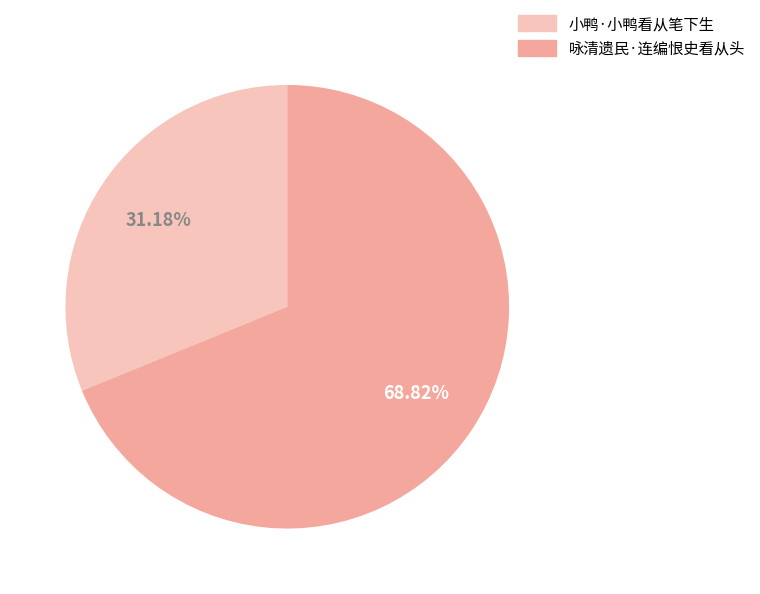

To the nearest percent, what is the average slice percentage?

50%